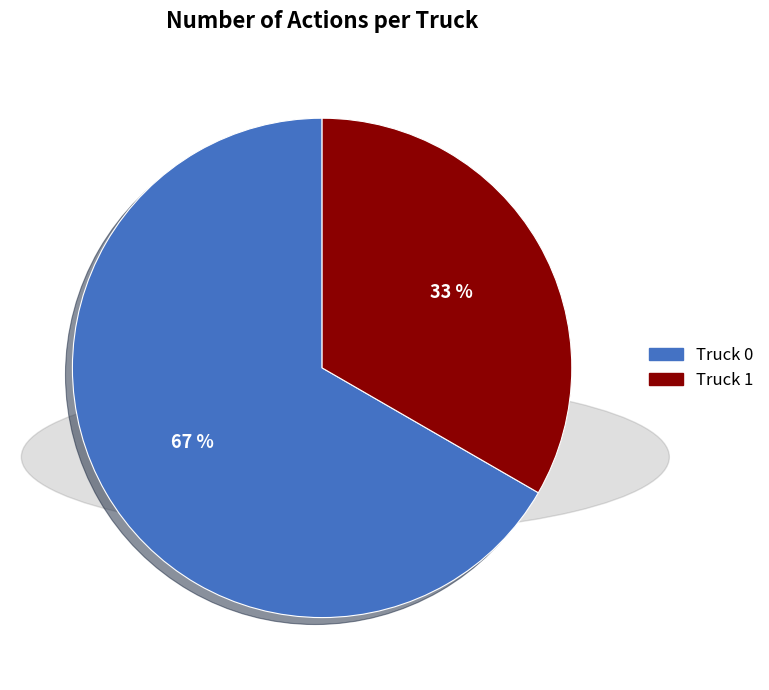

Is it true that Truck 1 is 33% of the pie?

True